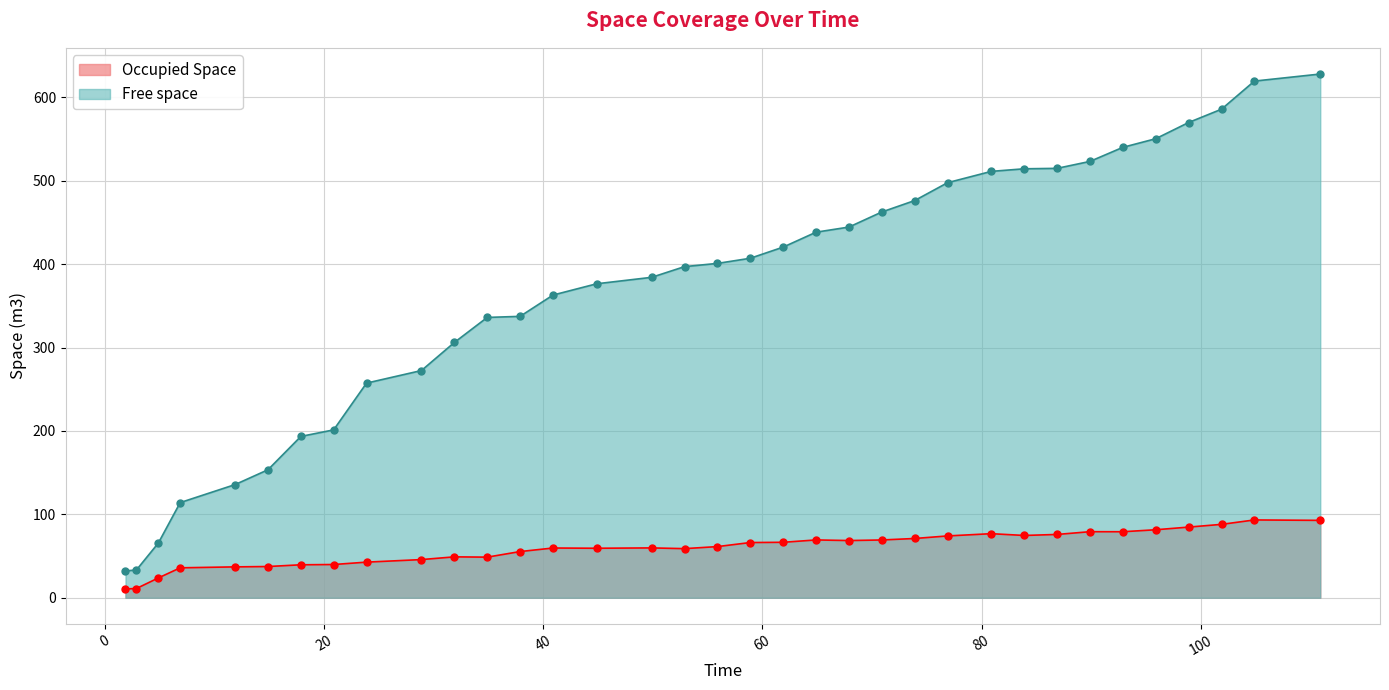

Which series changed the most between 1.905 and 28.905?

Free space